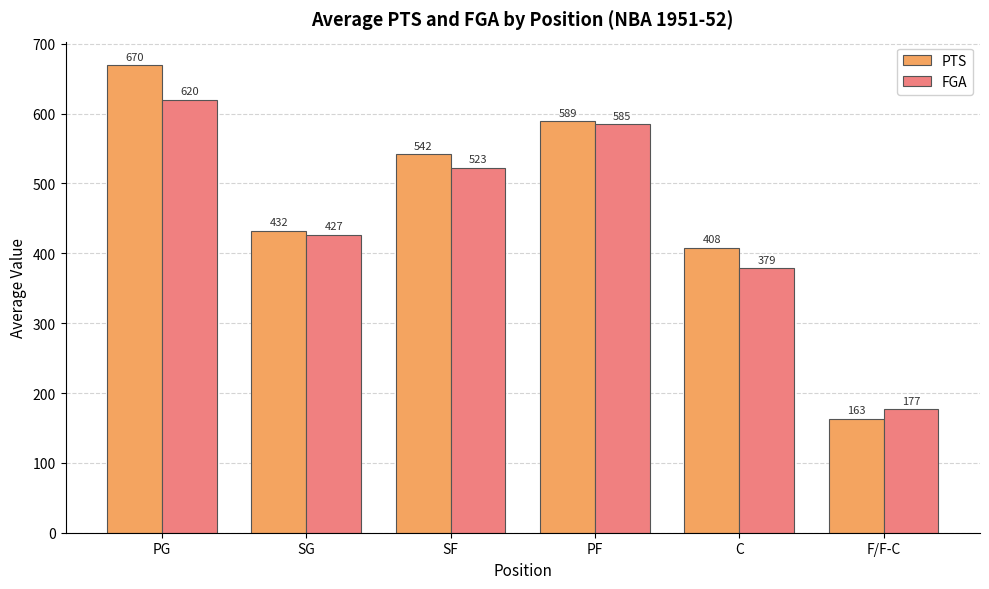

True or false: FGA has a value of 293.1 at F/F-C.

False